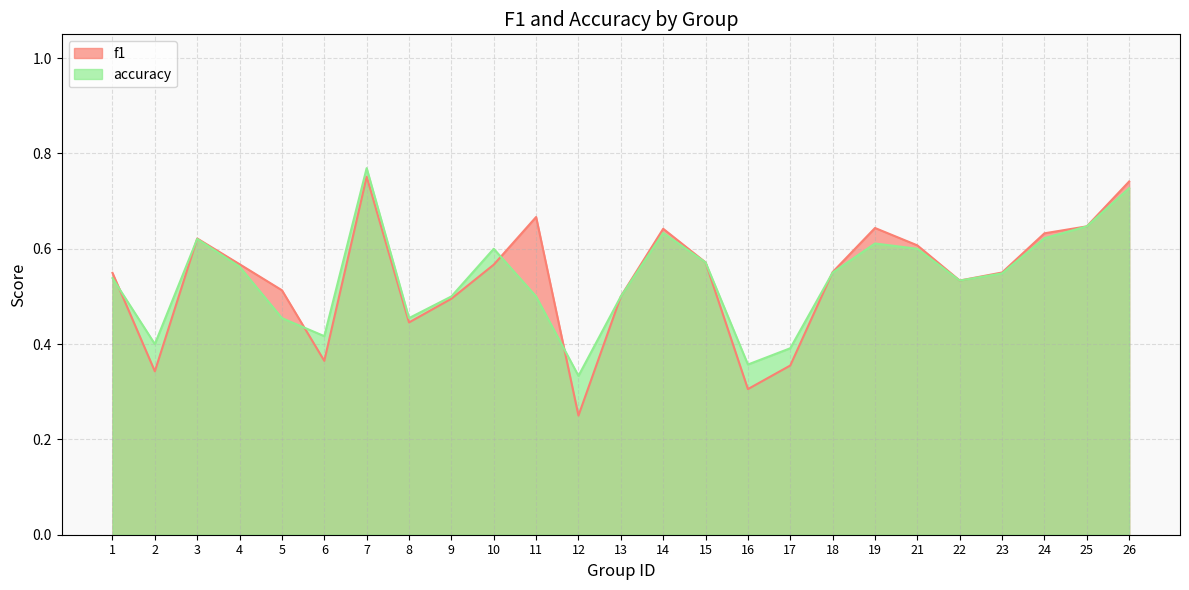

At which category does f1 reach its first local peak?

3